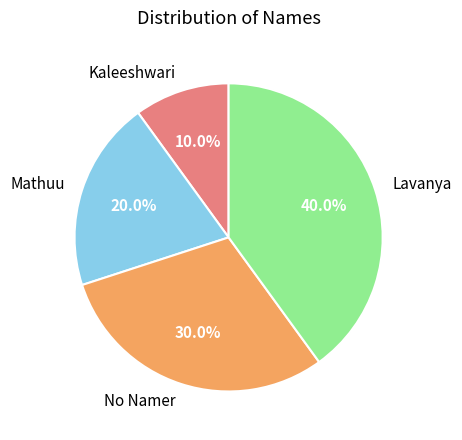

Approximately how many times larger is the value at Lavanya compared to Kaleeshwari?

4.0